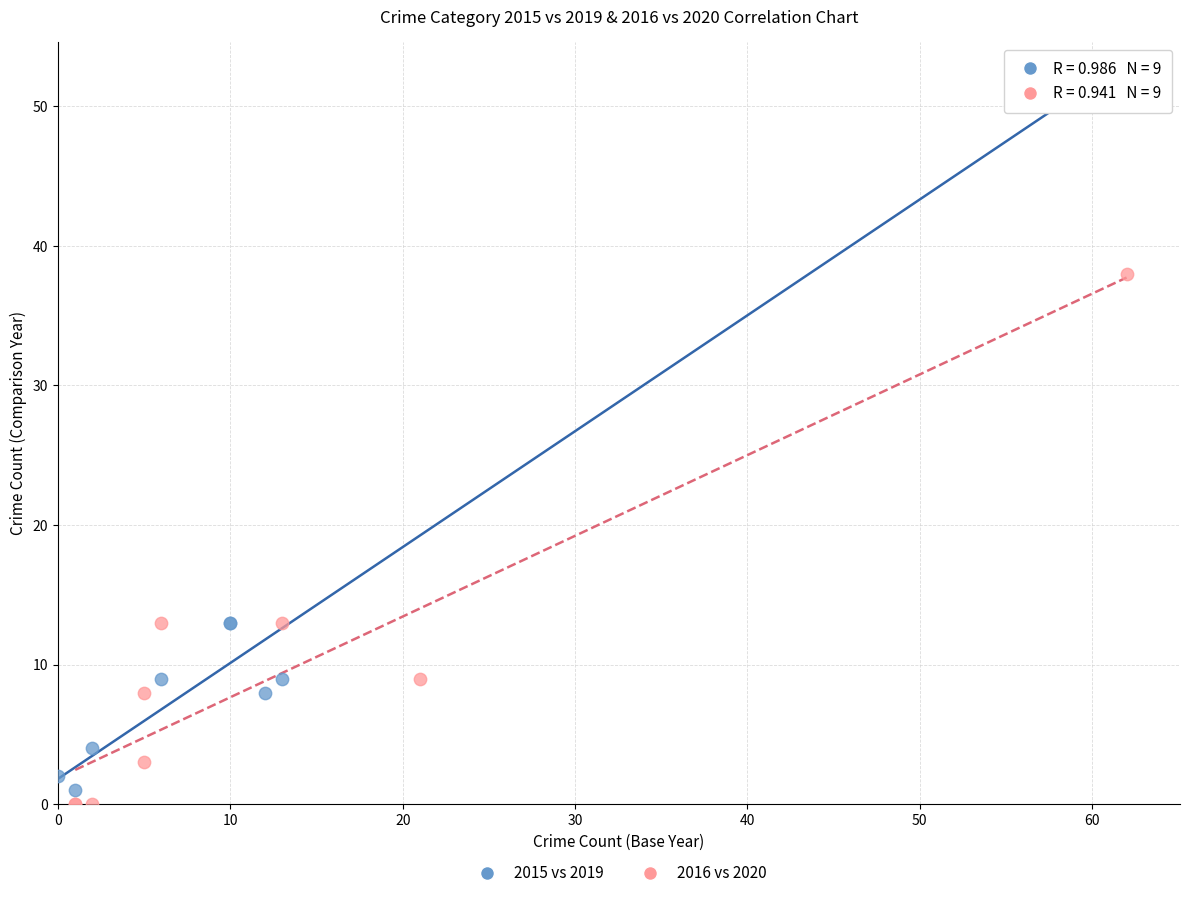

Which series reaches the maximum Y coordinate?

2015 vs 2019